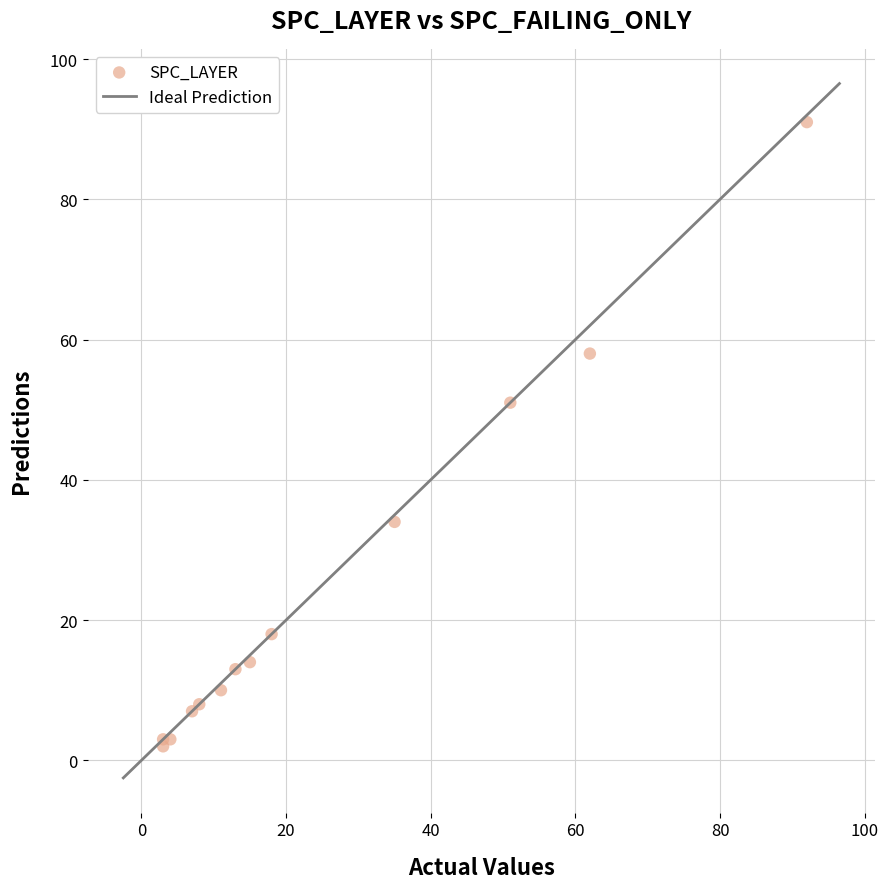

What Y value in the scatter plot is closest to 46?

51